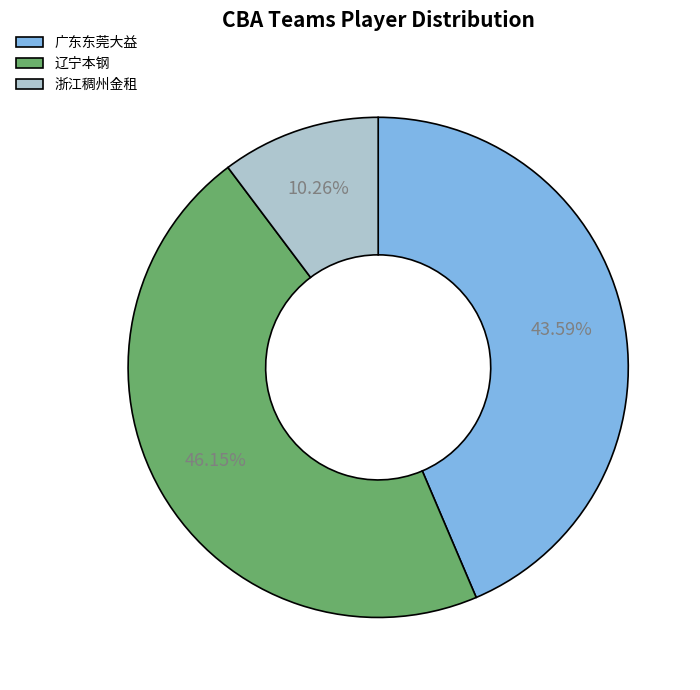

Is the sum of 辽宁本钢 and 广东东莞大益 greater than half?

Yes